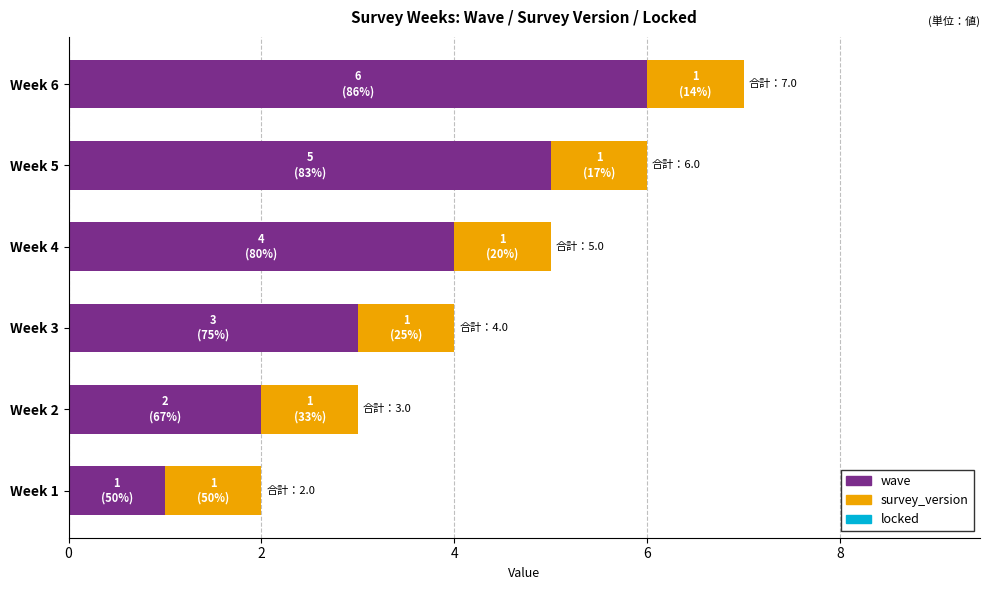

At which category is the sum across all series the highest?

Week 6